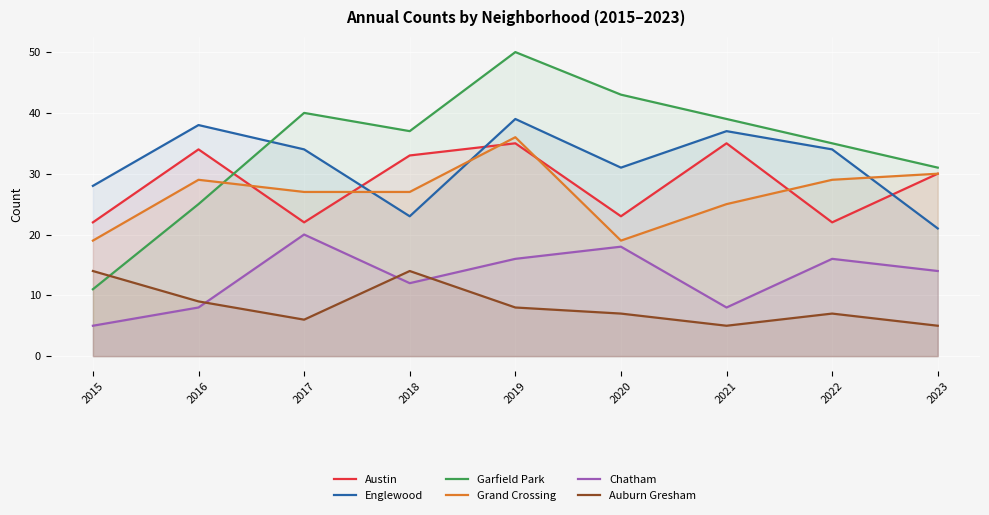

Is the value of Grand Crossing at 2021 greater than the value of Austin at 2017?

Yes